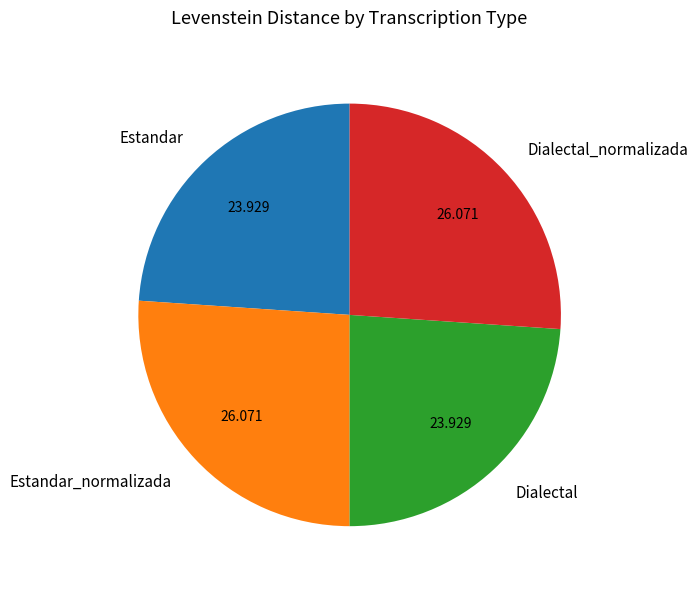

What is the ratio of the value at Dialectal_normalizada to the value at Dialectal?

1.1